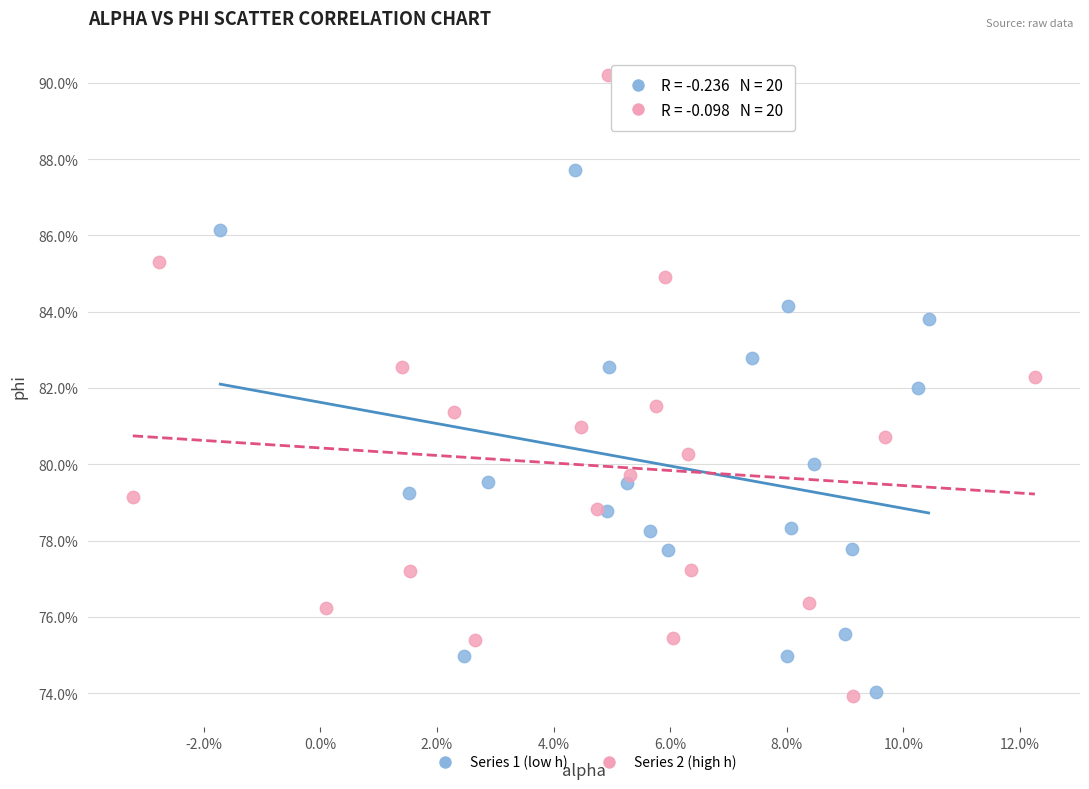

What are all the series names shown in the legend?

Series 1 (low h), Series 2 (high h)